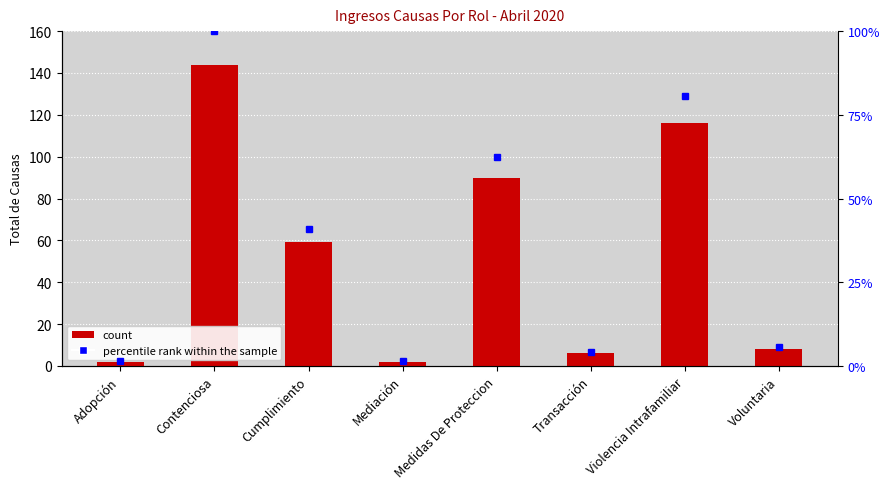

Between Cumplimiento and Violencia Intrafamiliar, which series saw the biggest shift?

Total